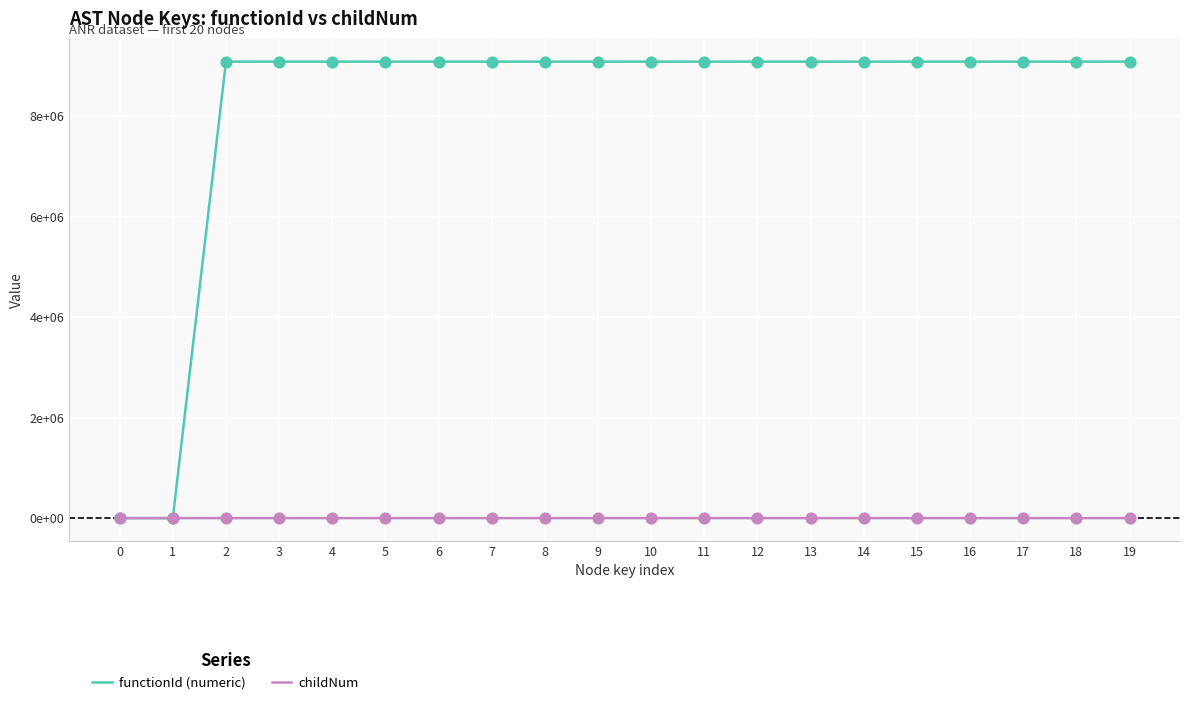

What are all the series names shown in the legend?

functionId (numeric), childNum